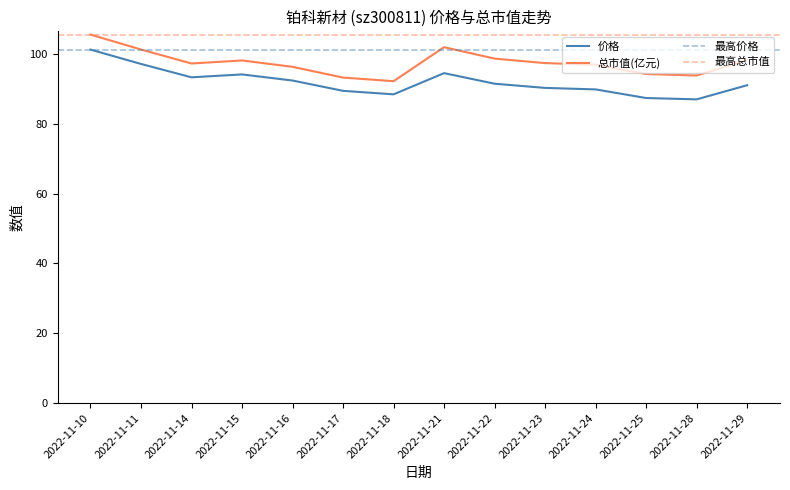

How many values in the 价格 series exceed 91?

8